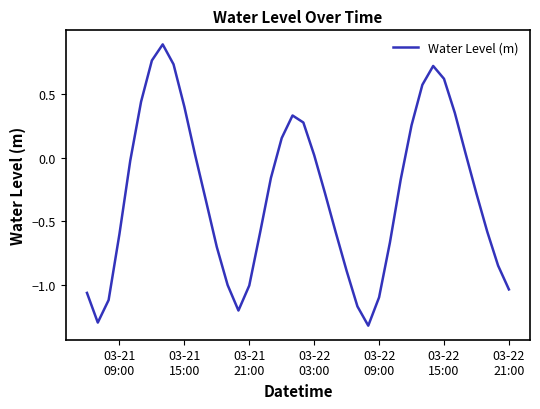

What is the difference between the maximum and minimum values?

2.2